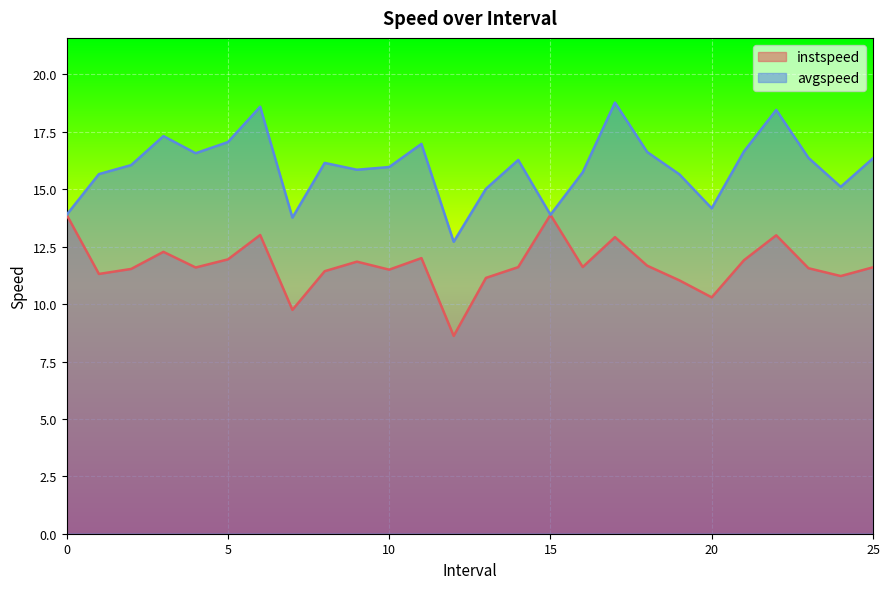

What is the label of the 11th point from the right?

15